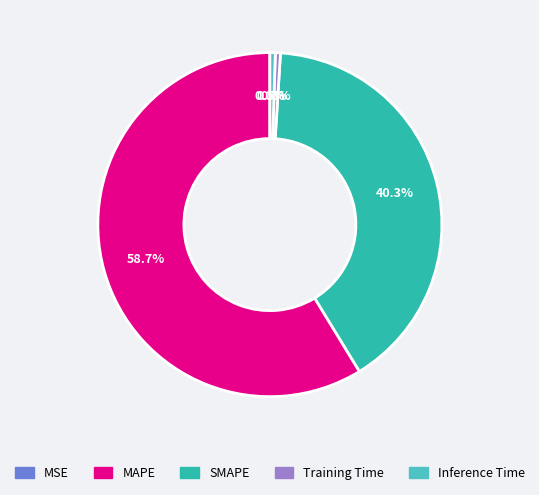

Which has a higher value, MAPE or Inference Time?

MAPE